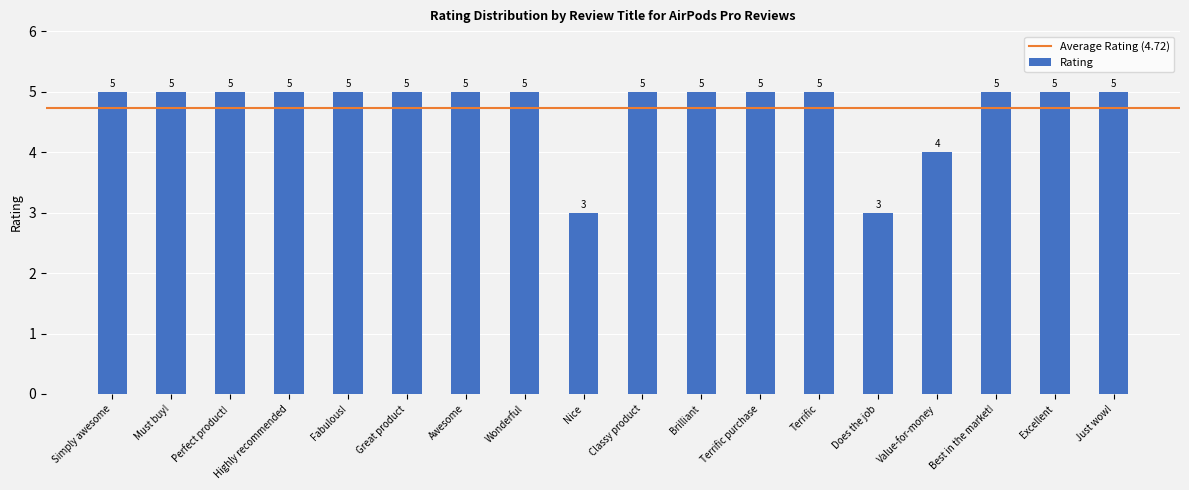

At which label is the value closest to 4?

Value-for-money